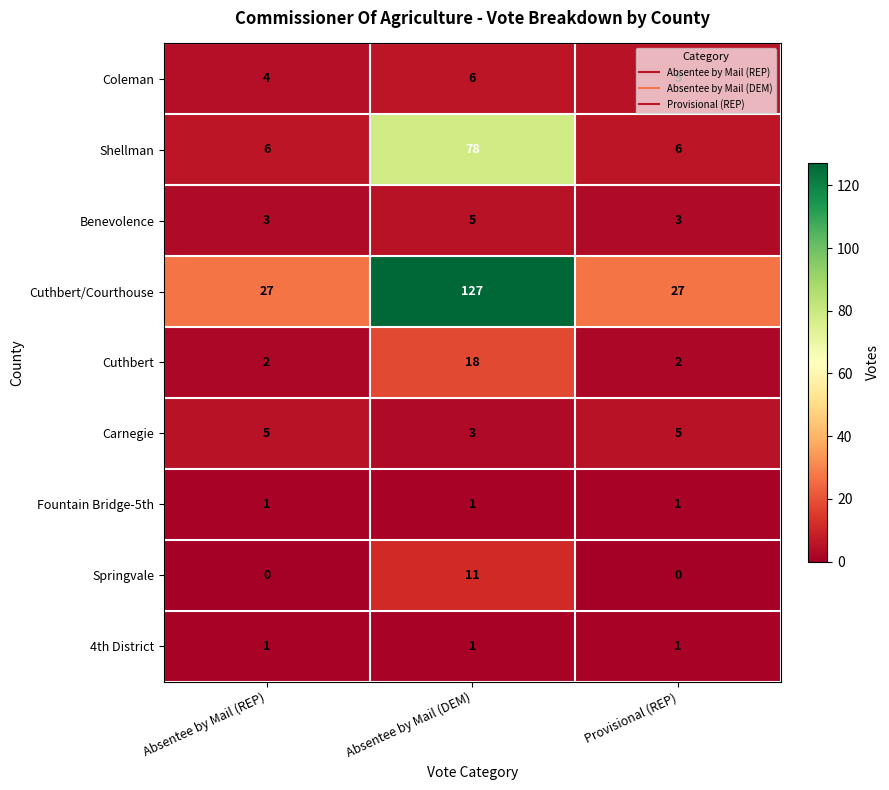

The Benevolence series shows 3 at Absentee by Mail (REP). True or false?

True